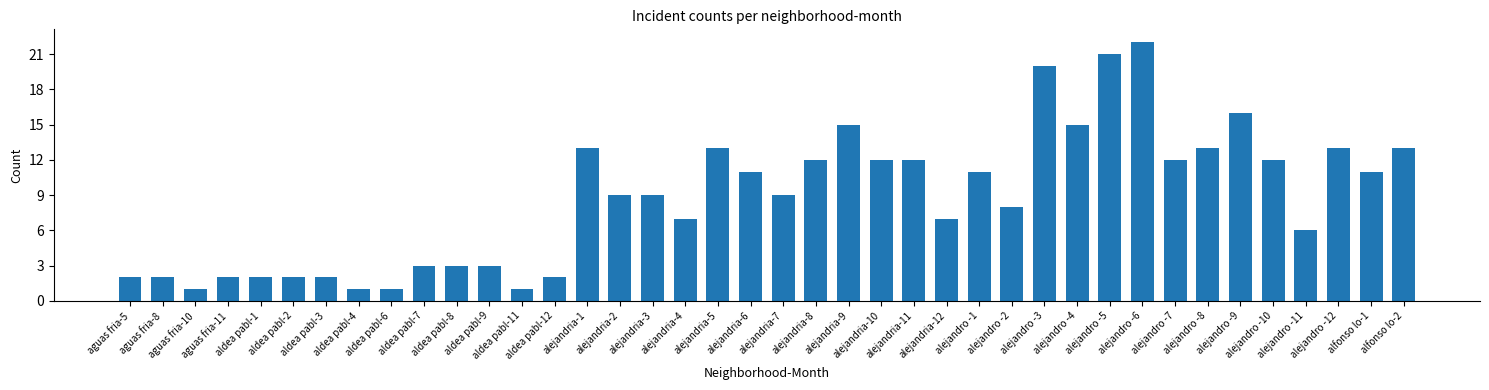

Reading left to right, transcribe all the data shown in this chart.

aguas fria-5=2	aguas fria-8=2	aguas fria-10=1	aguas fria-11=2	aldea pabl-1=2	aldea pabl-2=2	aldea pabl-3=2	aldea pabl-4=1	aldea pabl-6=1	aldea pabl-7=3	aldea pabl-8=3	aldea pabl-9=3	aldea pabl-11=1	aldea pabl-12=2	alejandria-1=13	alejandria-2=9	alejandria-3=9	alejandria-4=7	alejandria-5=13	alejandria-6=11	alejandria-7=9	alejandria-8=12	alejandria-9=15	alejandria-10=12	alejandria-11=12	alejandria-12=7	alejandro -1=11	alejandro -2=8	alejandro -3=20	alejandro -4=15	alejandro -5=21	alejandro -6=22	alejandro -7=12	alejandro -8=13	alejandro -9=16	alejandro -10=12	alejandro -11=6	alejandro -12=13	alfonso lo-1=11	alfonso lo-2=13